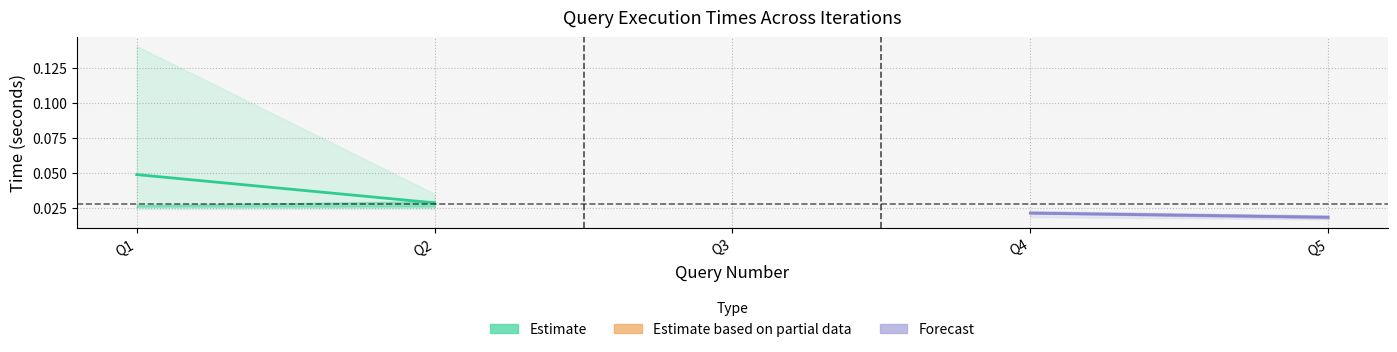

Rank the series by their average value, from lowest to highest.

Forecast, Estimate